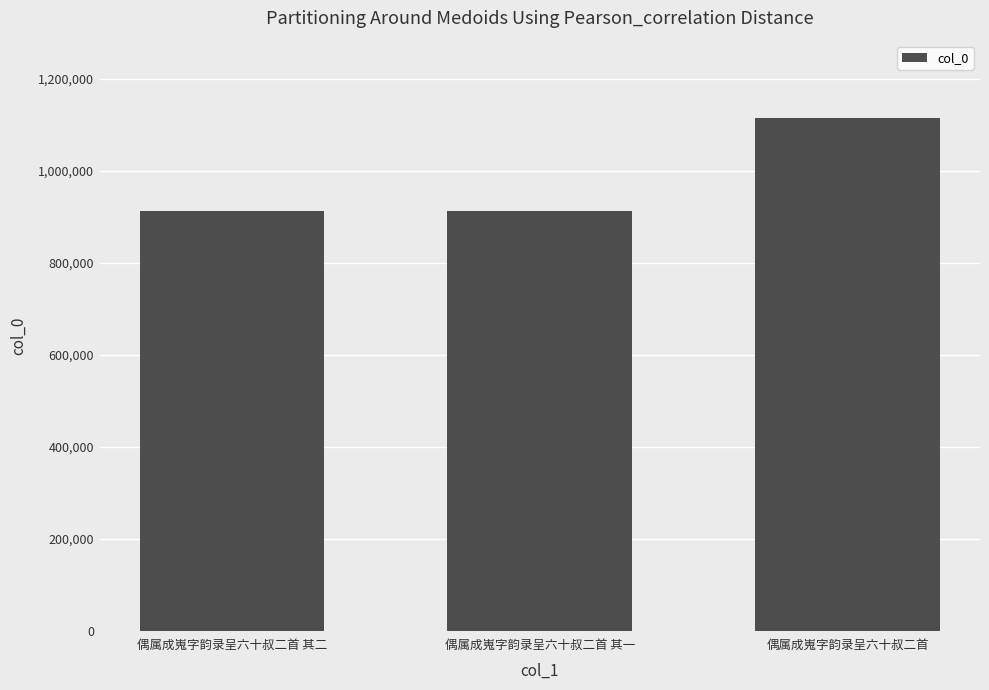

What is the change in value from 偶属成嵬字韵录呈六十叔二首 其一 to 偶属成嵬字韵录呈六十叔二首?

+203440